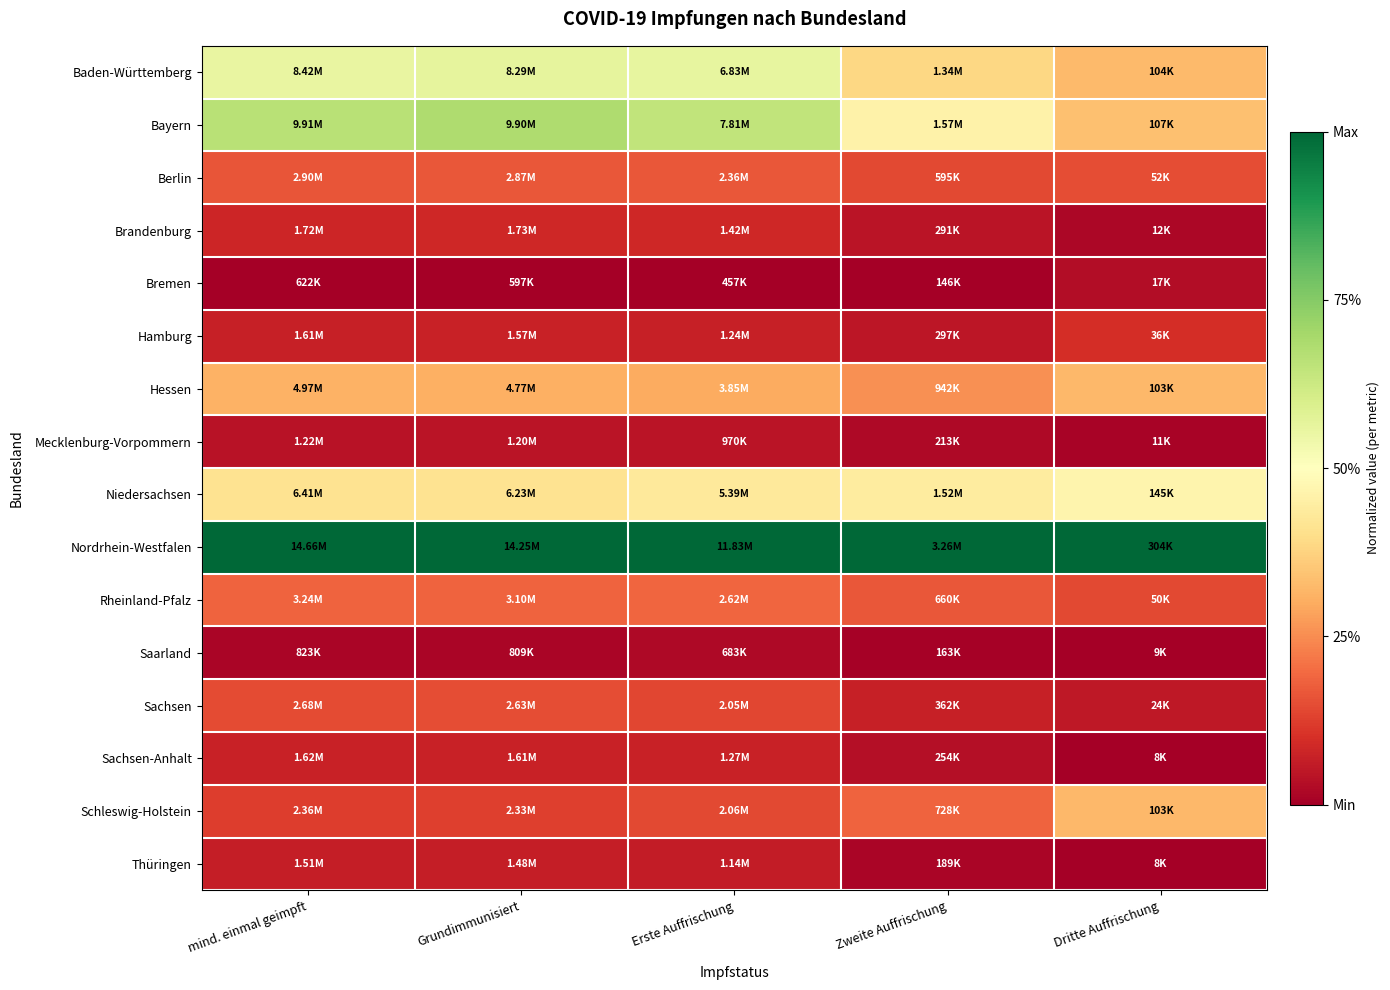

At how many categories does at least one series exceed 0?

5